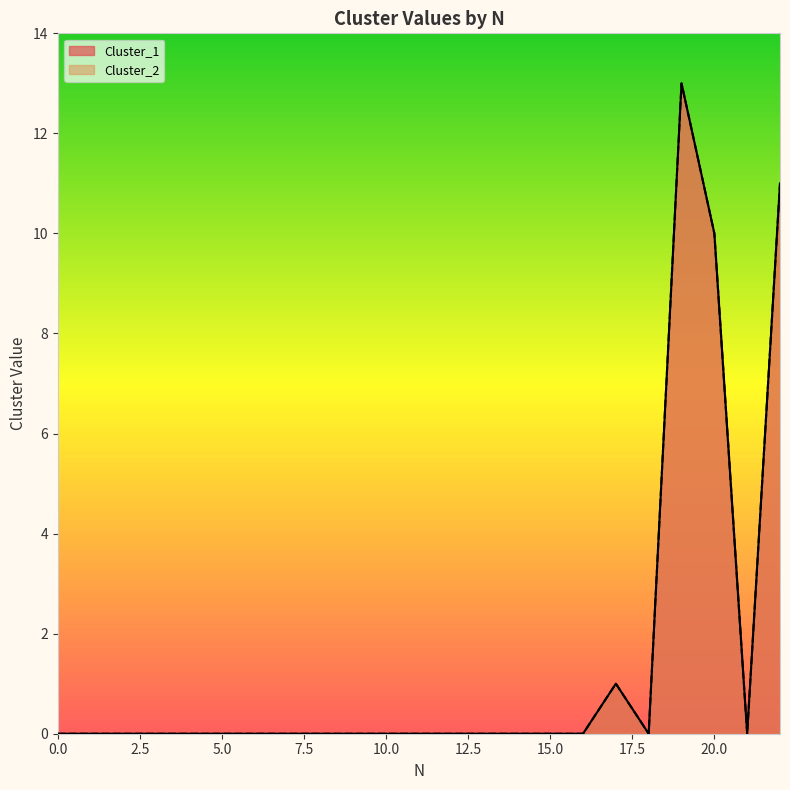

True or false: Cluster_1 has a value of -9 at 3.

False